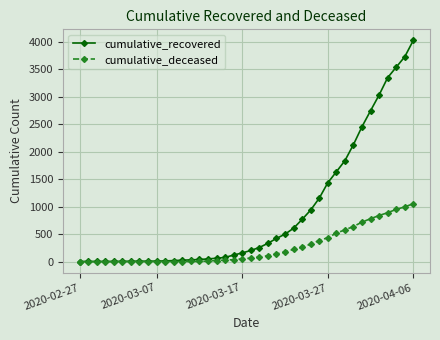

Rank the series by their average value, from highest to lowest.

cumulative_recovered, cumulative_deceased